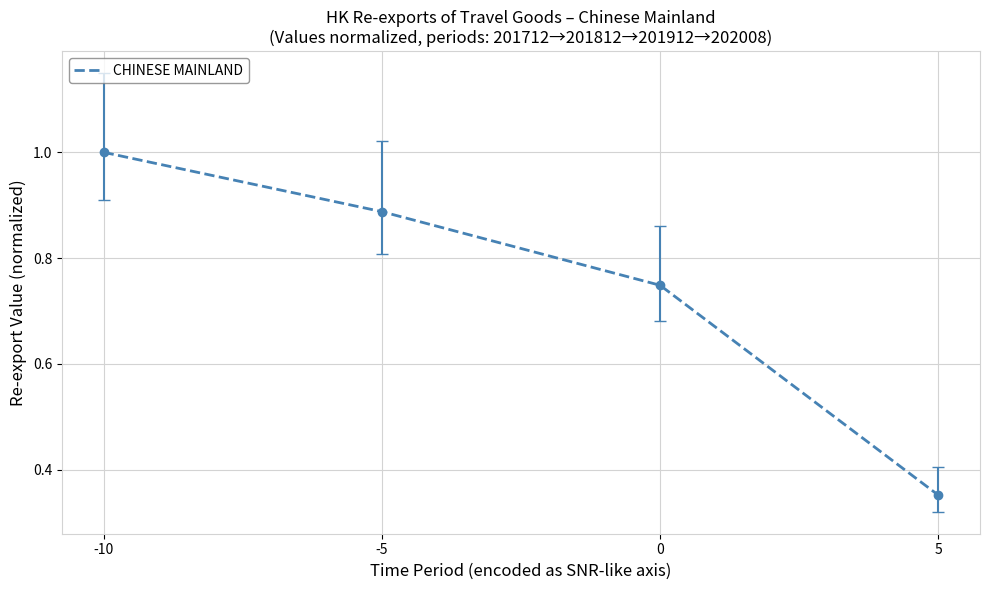

Which category has the highest value across all series?

-10